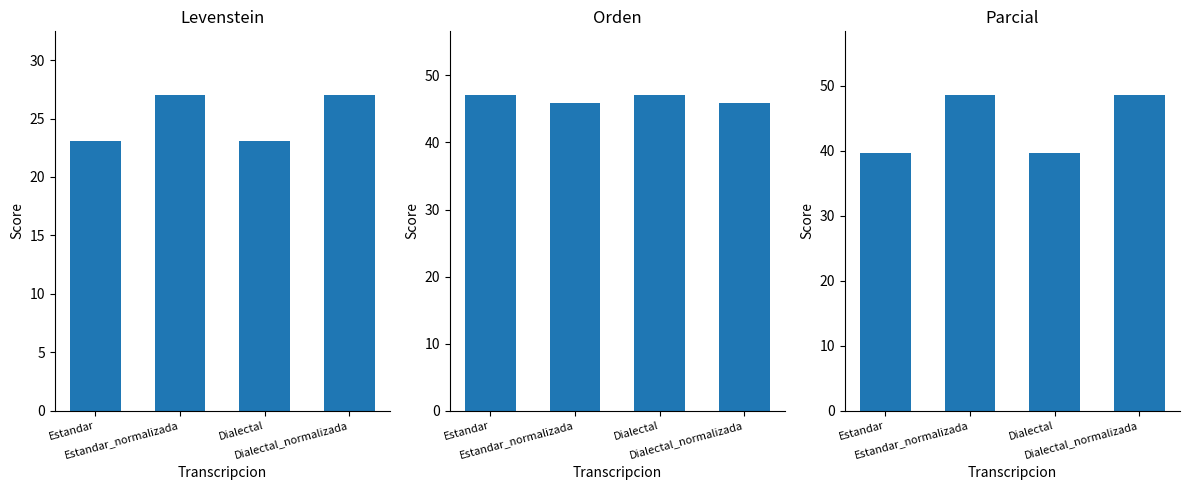

What are all the series names shown in the legend?

Levenstein, Orden, Parcial